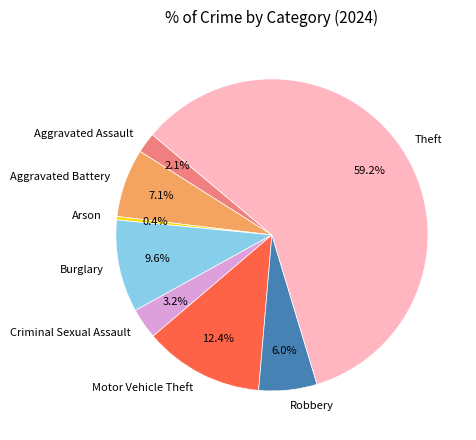

The Criminal Sexual Assault slice represents 3% of the pie. True or false?

True